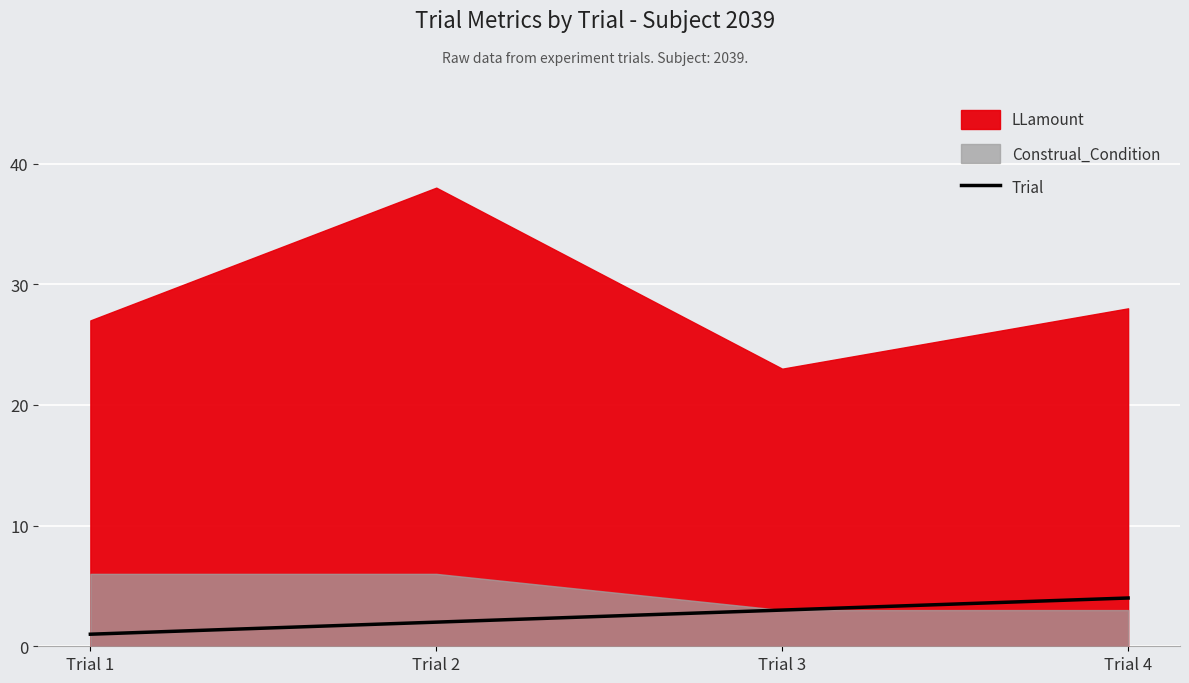

List the labels in order of Trial value, smallest first.

Trial 1, Trial 2, Trial 3, Trial 4